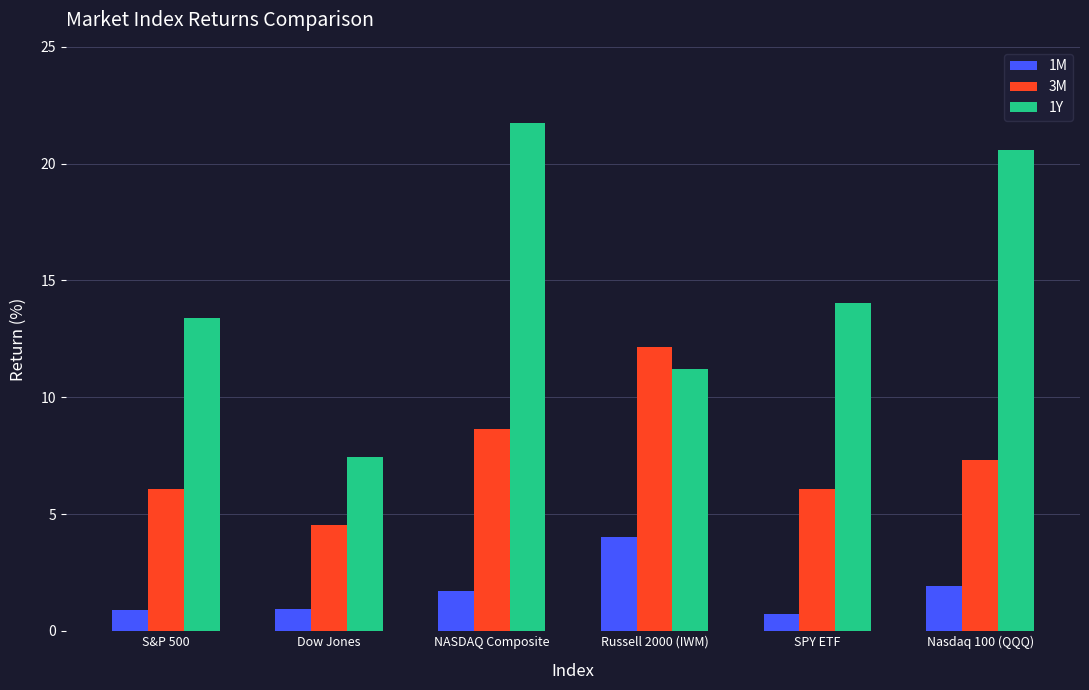

At Russell 2000 (IWM), list the series in order from largest to smallest.

3M, 1Y, 1M